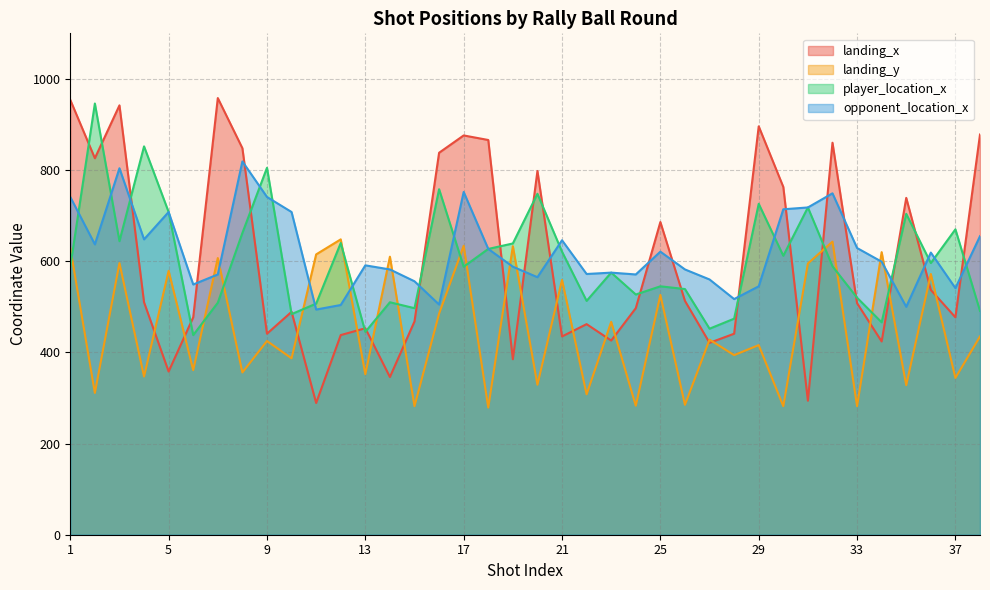

How many lines are shown in the chart?

4